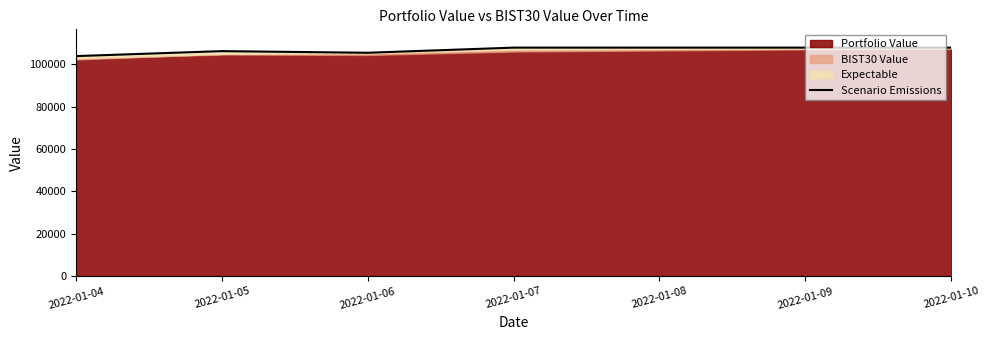

How many interior local valleys (lower than both neighbors) does the data have?

1